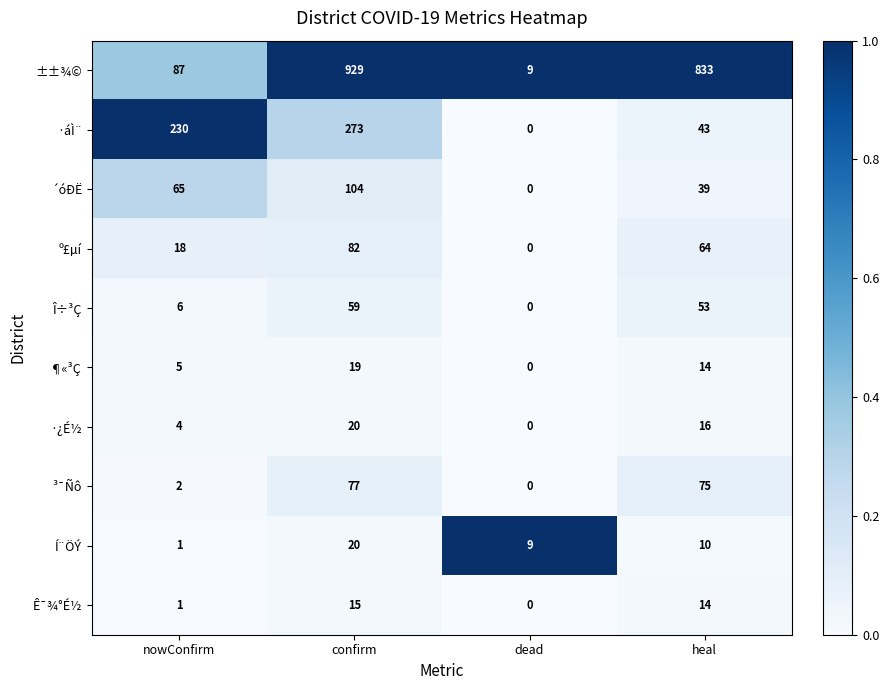

What is the difference between the º£µí values at dead and heal?

64